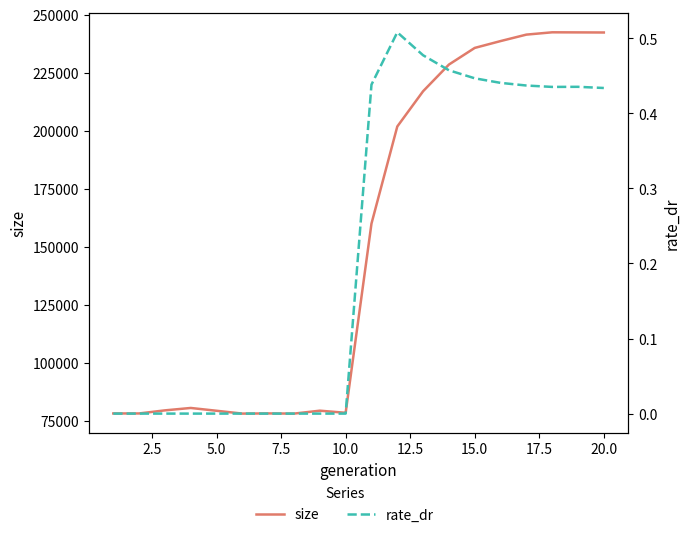

How many distinct data groups are displayed?

2